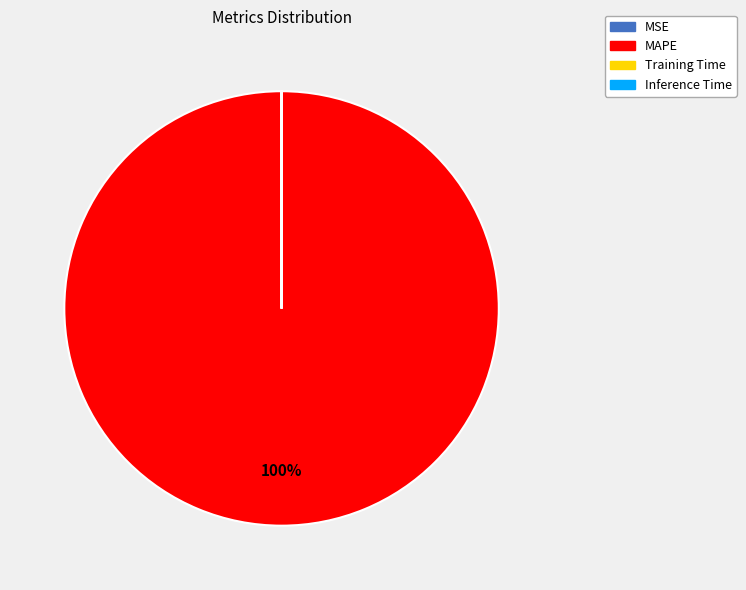

What is the largest slice in the pie chart?

MAPE